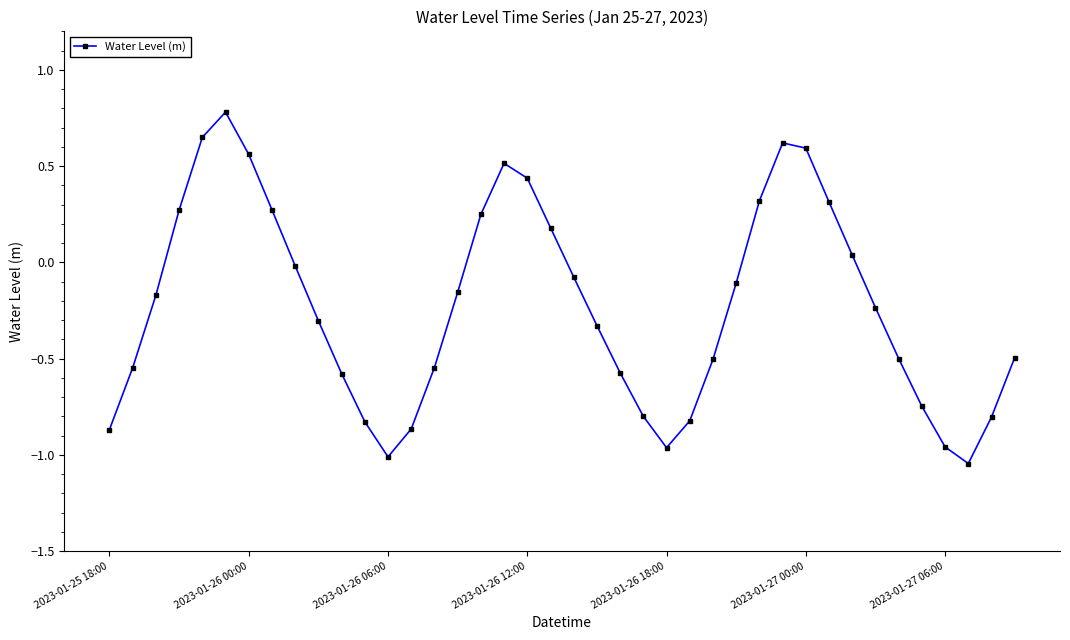

What is the greatest value displayed?

0.8